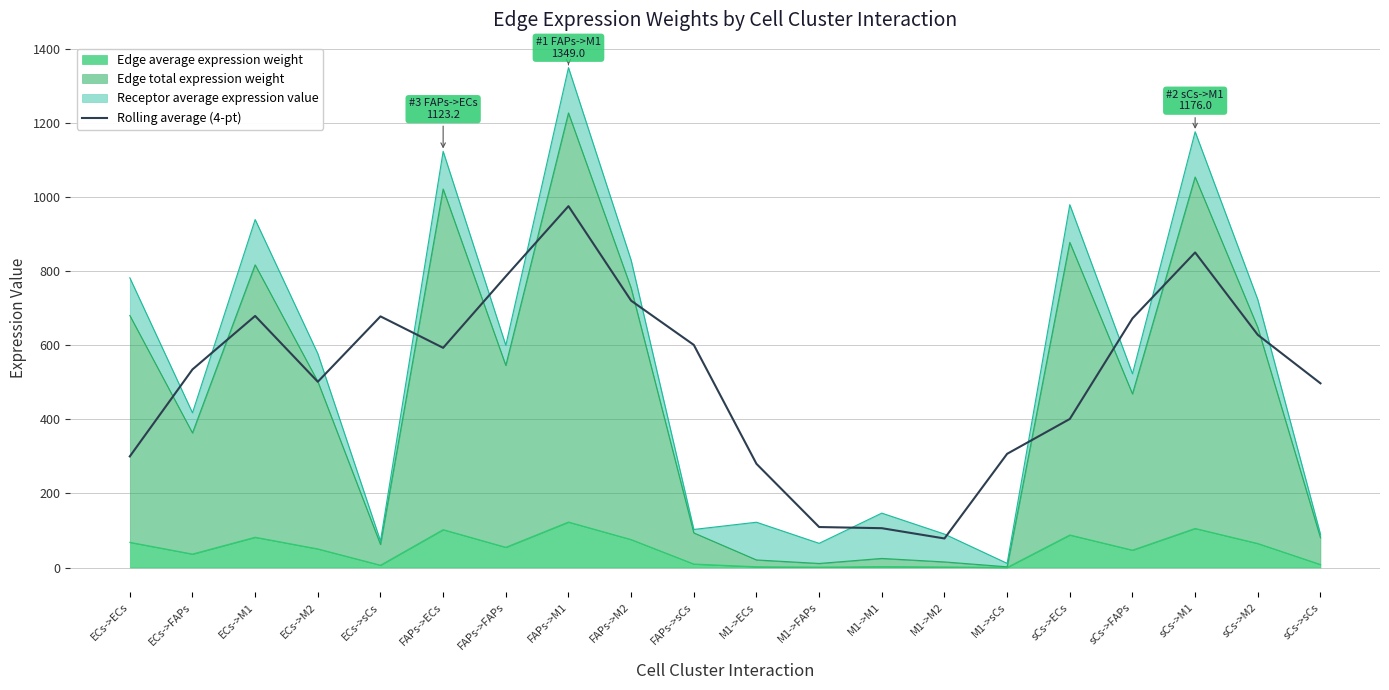

Which has a higher value, sCs->M1 or sCs->sCs?

sCs->M1